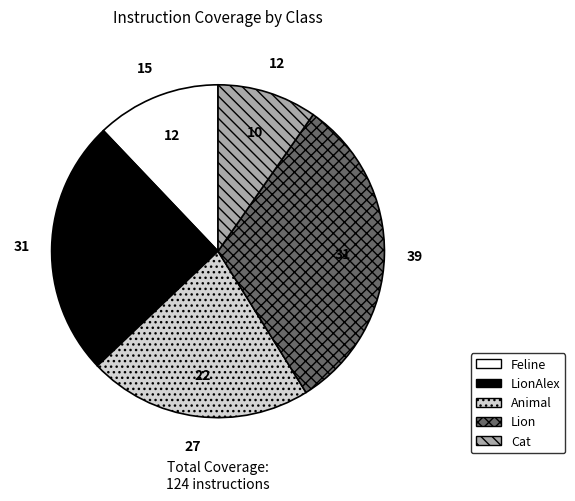

Is the sum of Cat and Feline greater than half?

No